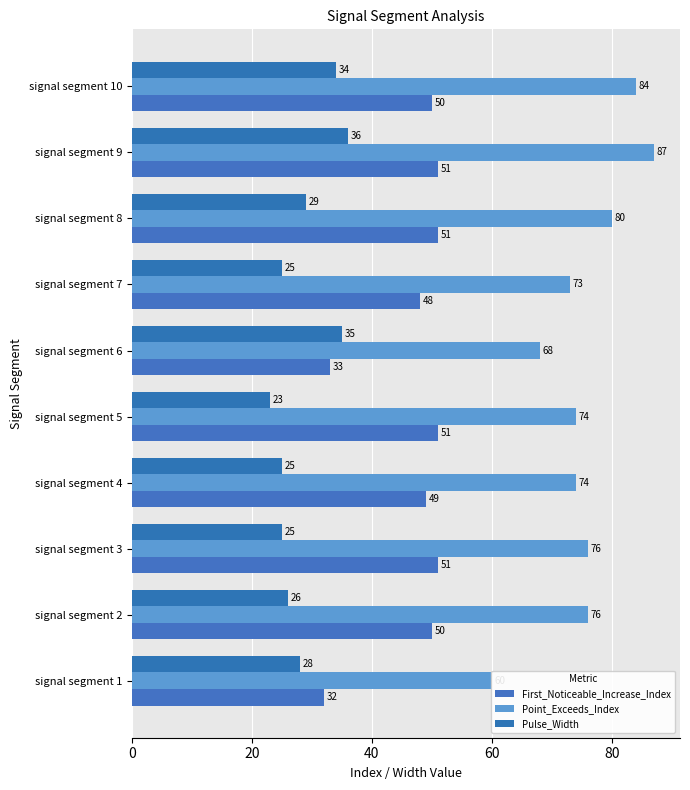

Does the chart contain any negative values?

No